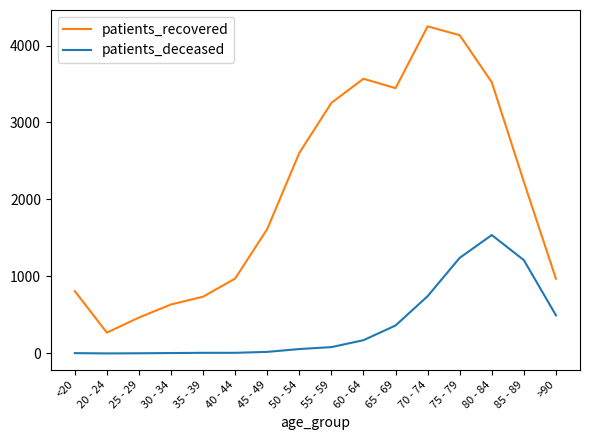

True or false: patients_deceased and patients_recovered cross at least once.

False